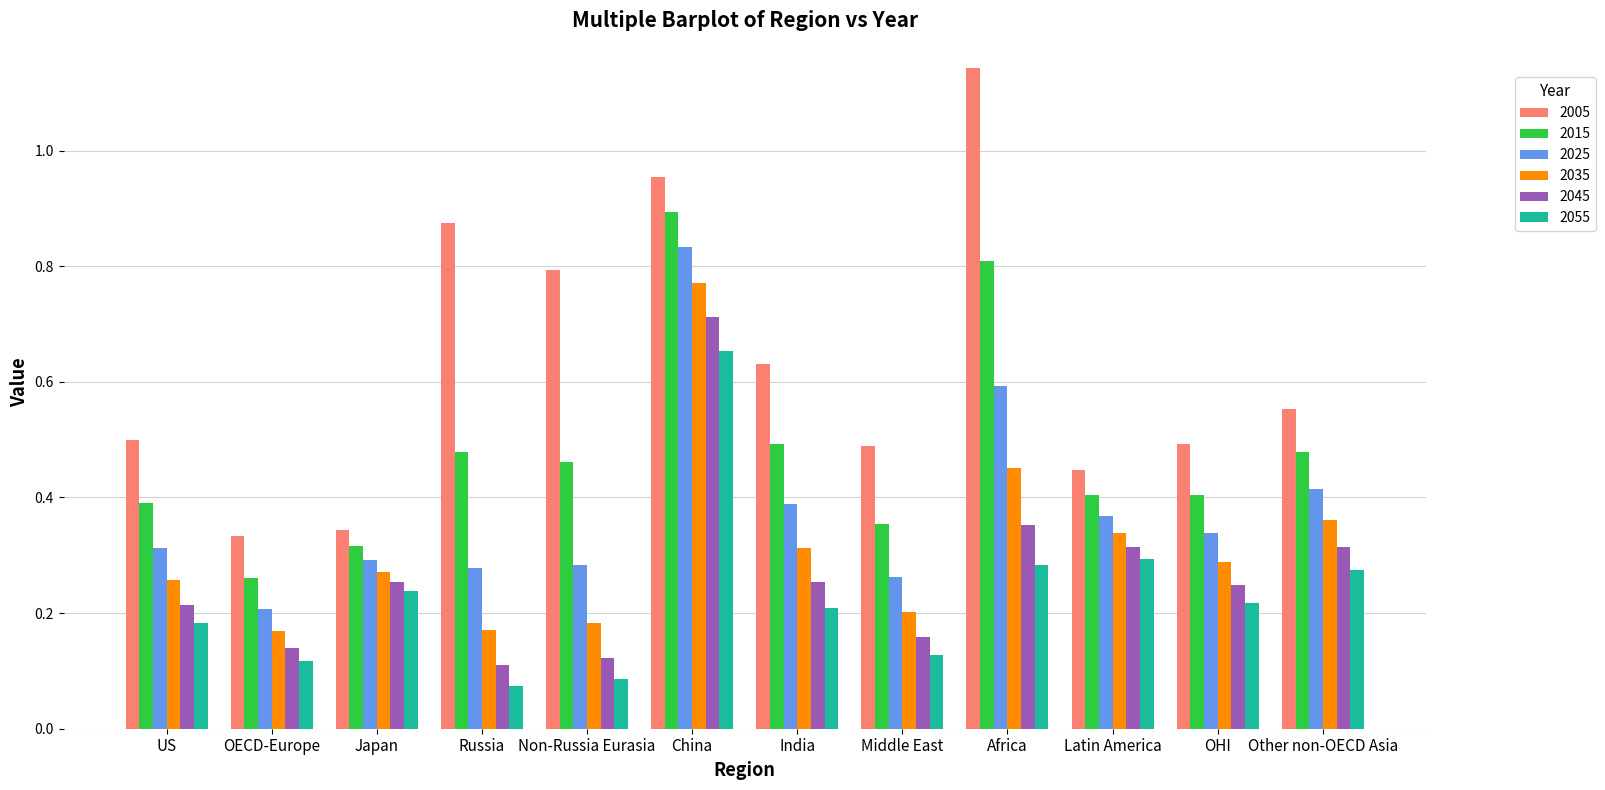

Which series has the largest range (max minus min)?

2005